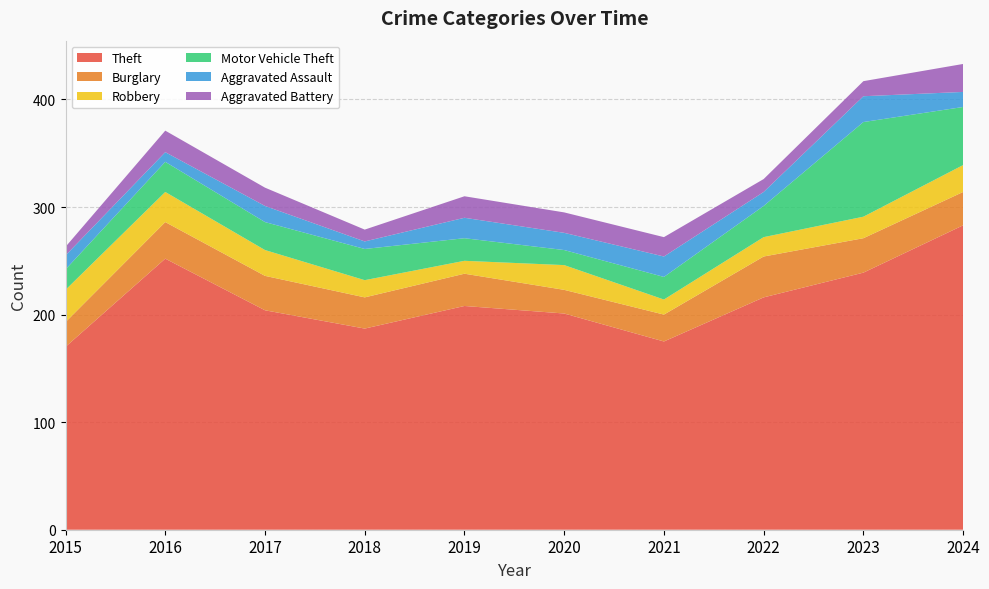

Reading left to right, transcribe all the data shown in this chart.

Theft: 170	252	204	187	208	201	175	216	239	283
Burglary: 23	34	32	29	30	22	25	38	32	31
Robbery: 30	28	24	16	12	23	14	18	20	25
Motor Vehicle Theft: 19	28	26	29	21	14	21	29	88	54
Aggravated Assault: 13	9	15	7	19	16	19	13	24	14
Aggravated Battery: 8	20	17	11	20	19	18	12	14	26